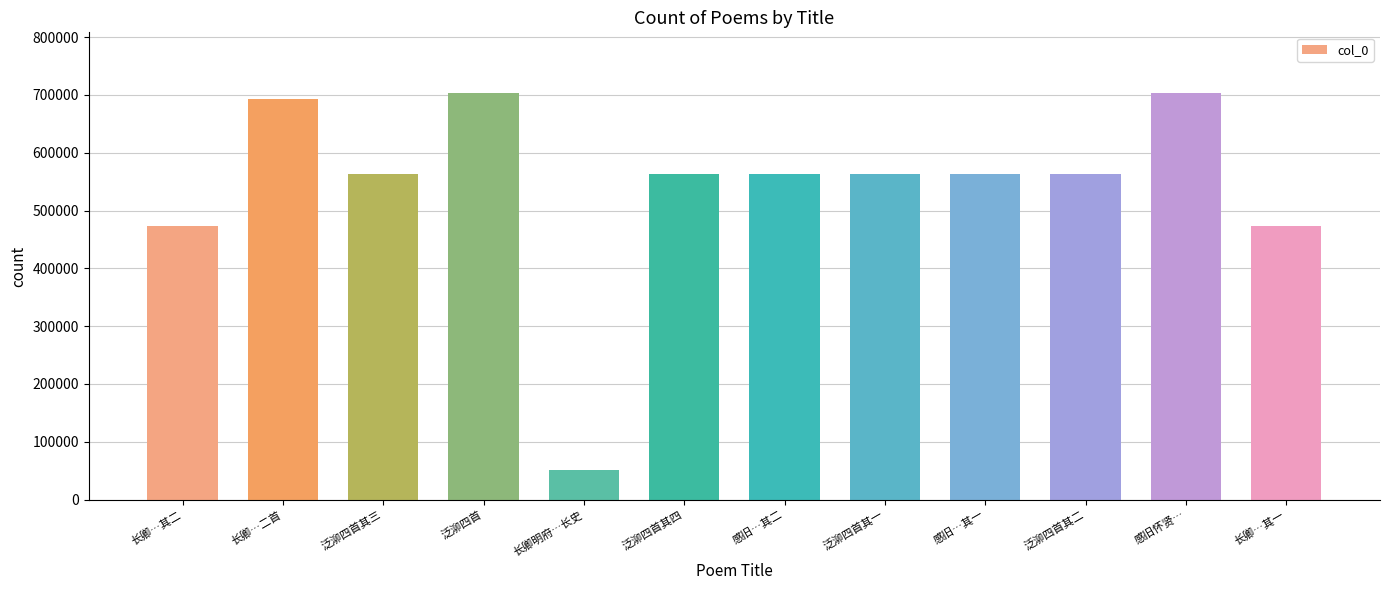

True or false: the data shows 562997 at 泛泖四首其三.

True